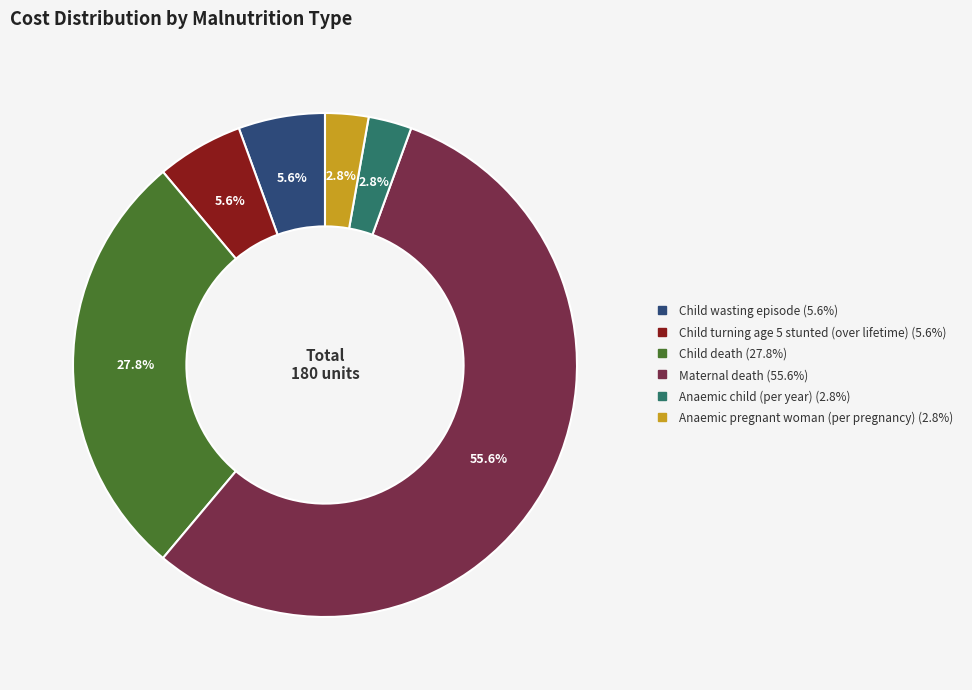

How many slices are in this pie chart?

6